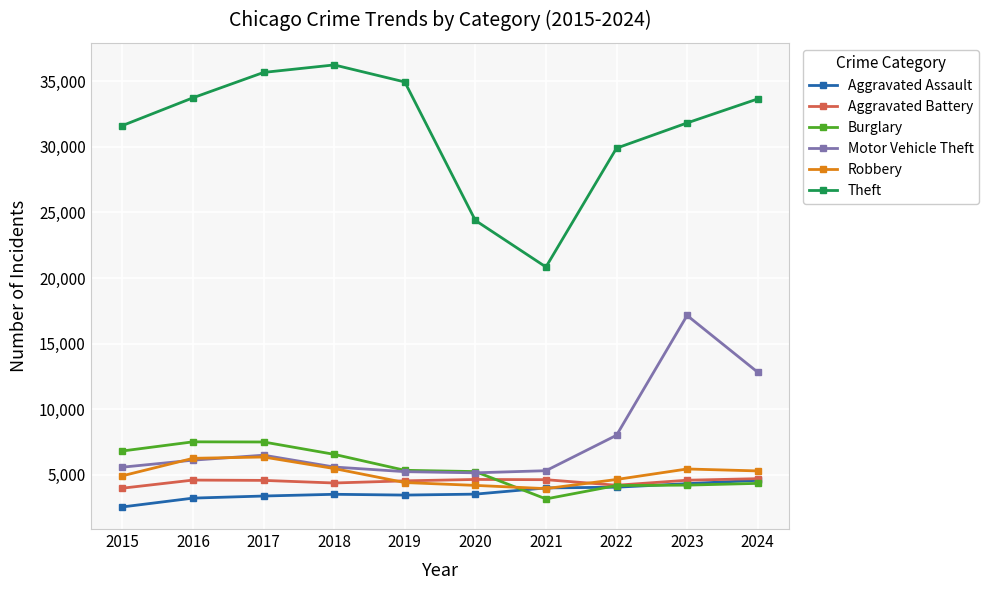

Does the chart have visible grid lines?

Yes